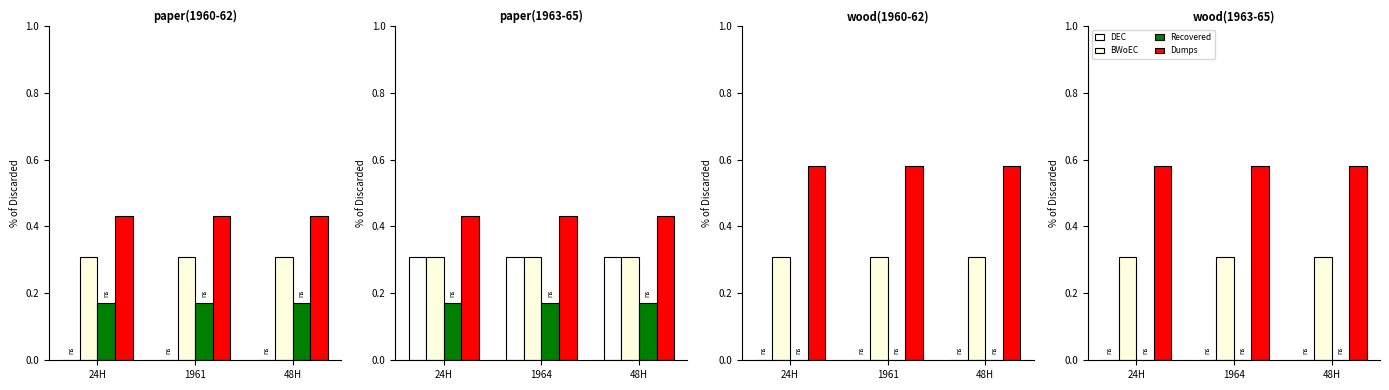

At 48H, list the series in order from largest to smallest.

Dumps, BWoEC, DEC, Recovered